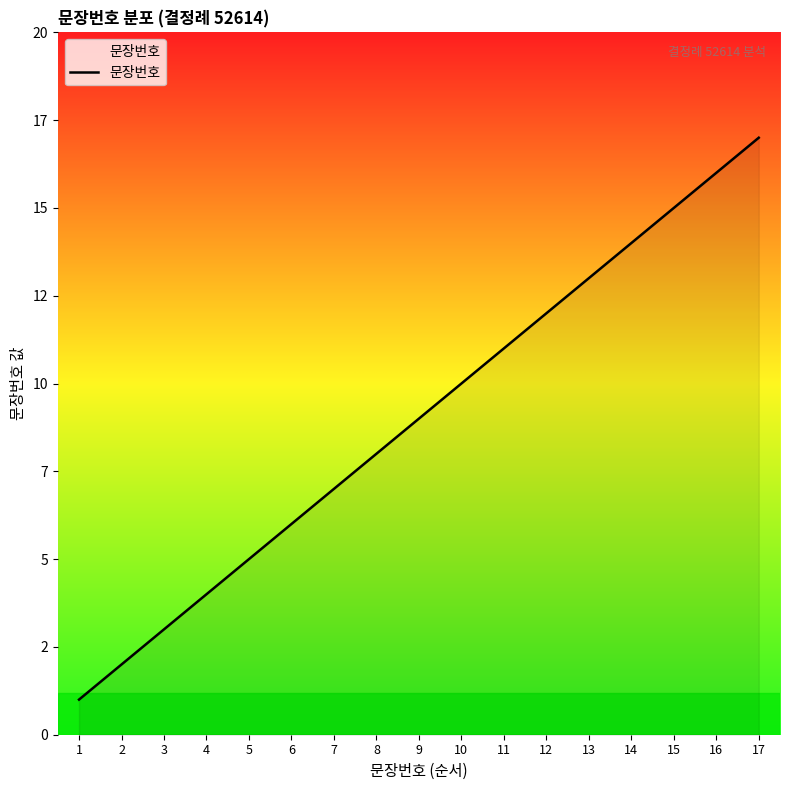

At which label is the value closest to 9?

9